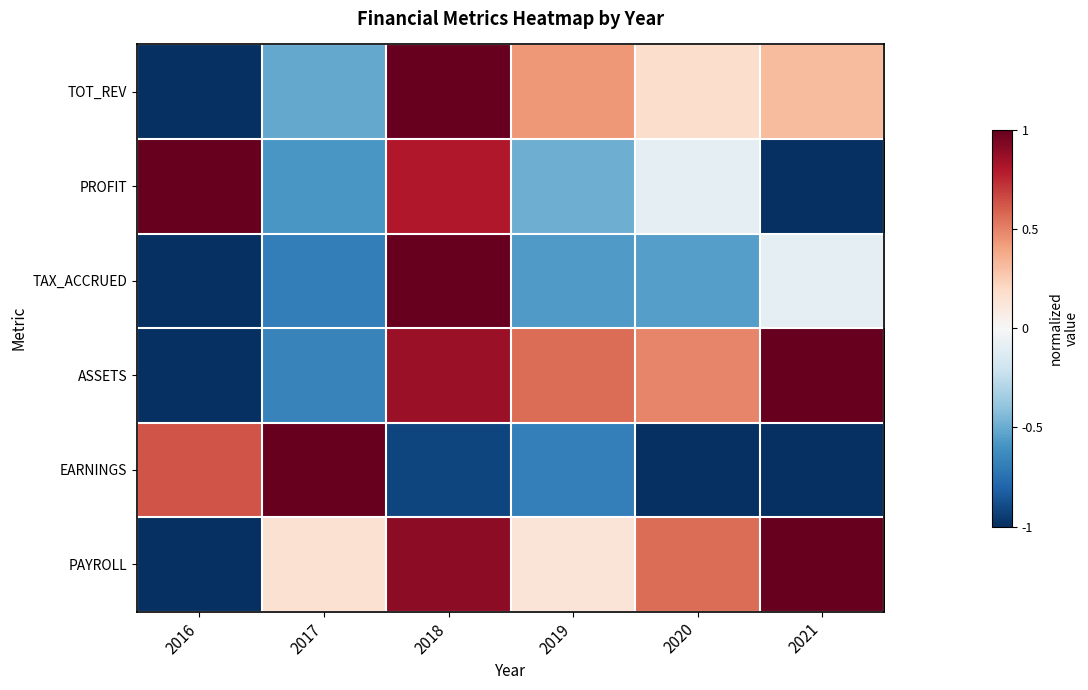

What is the total value across all series at 2019?

-0.6